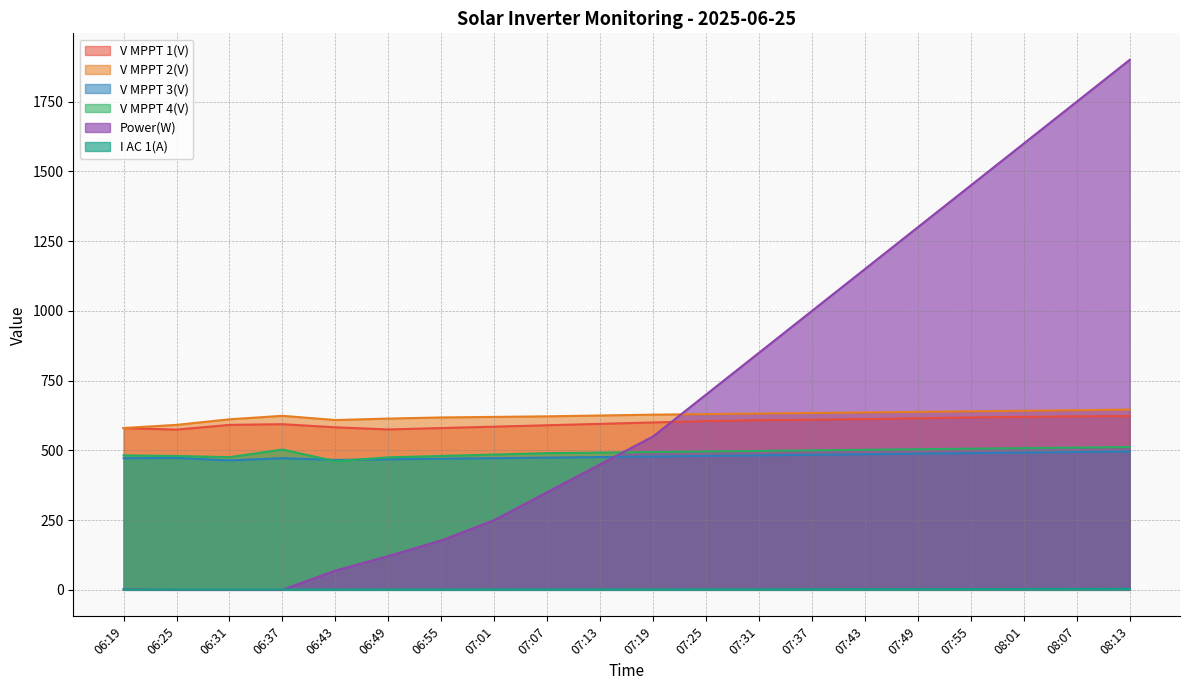

True or false: V MPPT 3(V) and V MPPT 1(V) intersect in this chart.

False